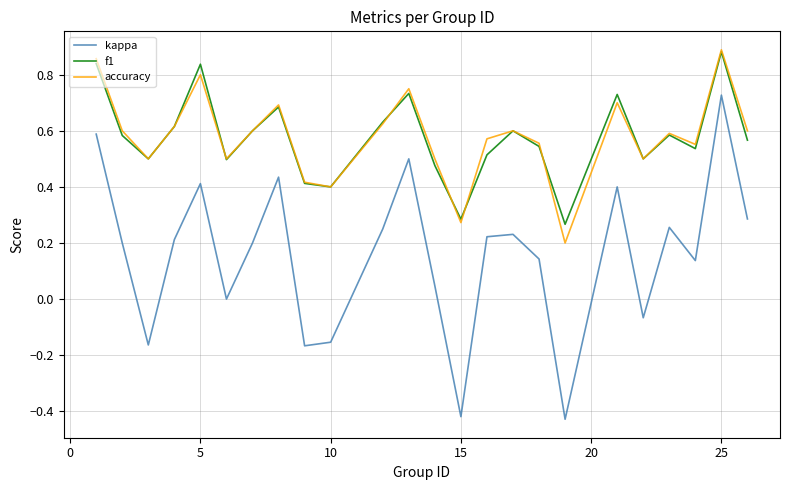

True or false: f1 and kappa intersect in this chart.

False